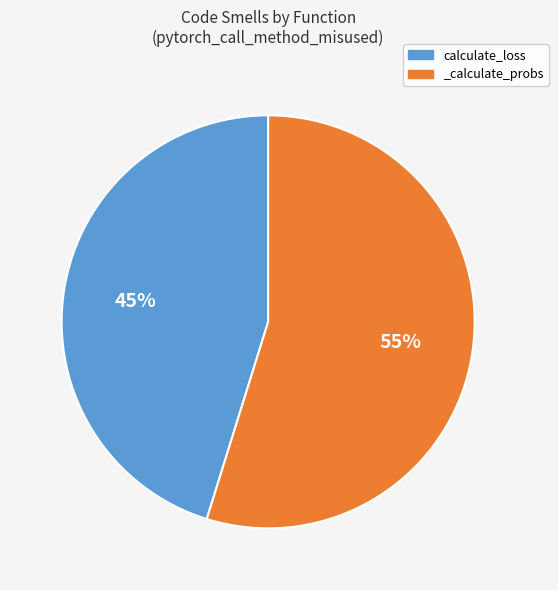

Between _calculate_probs and calculate_loss, which is larger?

_calculate_probs